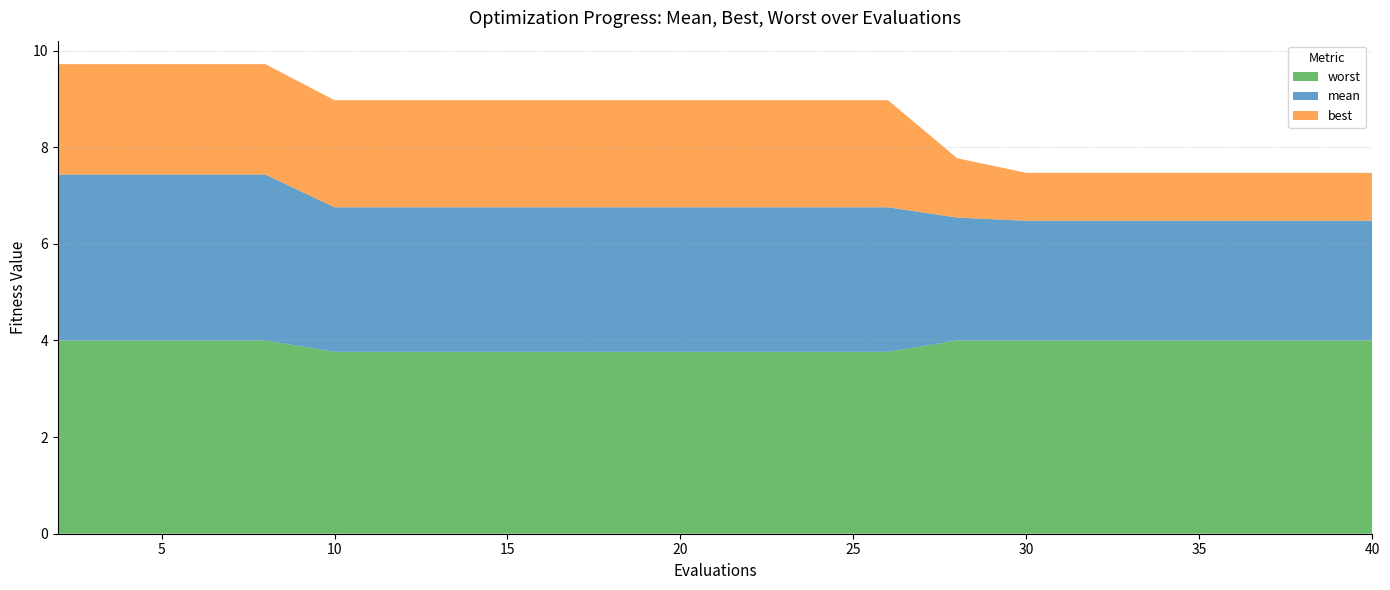

Reading right to left, list all the values displayed in this chart.

mean: 40=2.5	38=2.5	36=2.5	34=2.5	32=2.5	30=2.5	28=2.5	26=3.0	24=3.0	22=3.0	20=3.0	18=3.0	16=3.0	14=3.0	12=3.0	10=3.0	8=3.4	6=3.4	4=3.4	2=3.4
best: 40=1.0	38=1.0	36=1.0	34=1.0	32=1.0	30=1.0	28=1.2	26=2.2	24=2.2	22=2.2	20=2.2	18=2.2	16=2.2	14=2.2	12=2.2	10=2.2	8=2.3	6=2.3	4=2.3	2=2.3
worst: 40=4.0	38=4.0	36=4.0	34=4.0	32=4.0	30=4.0	28=4.0	26=3.8	24=3.8	22=3.8	20=3.8	18=3.8	16=3.8	14=3.8	12=3.8	10=3.8	8=4.0	6=4.0	4=4.0	2=4.0